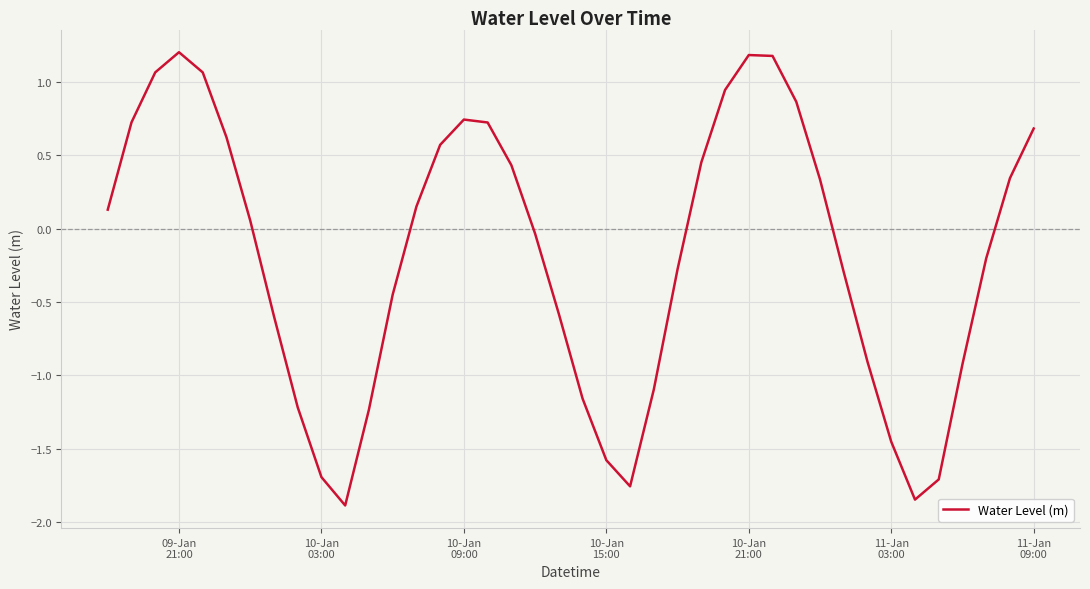

What is the minimum value shown in the chart?

-1.9